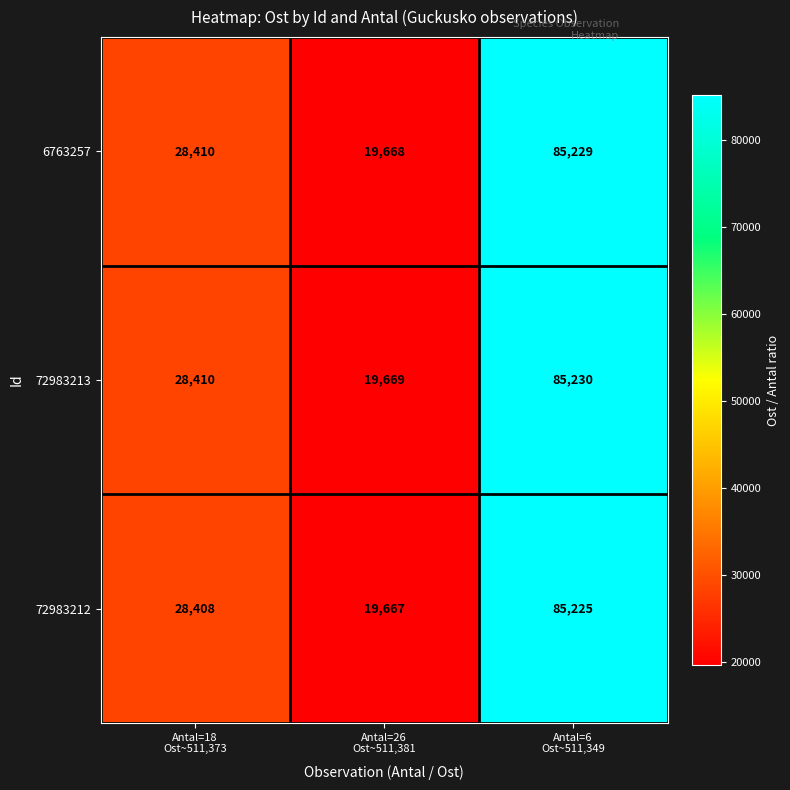

List the series in order of their peak value, lowest first.

72983212, 6763257, 72983213